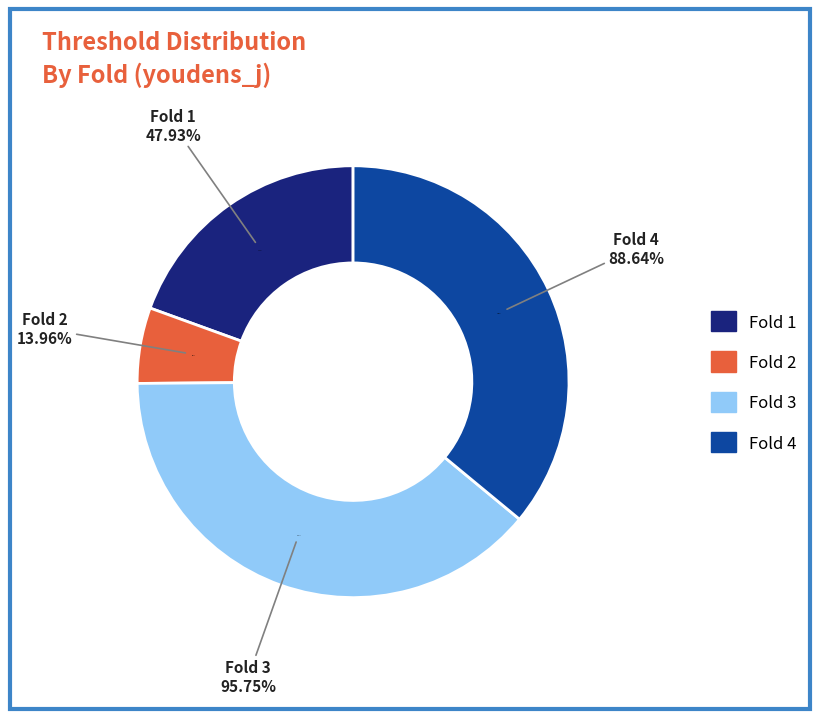

Is it true that Fold 3 is 45% of the pie?

False